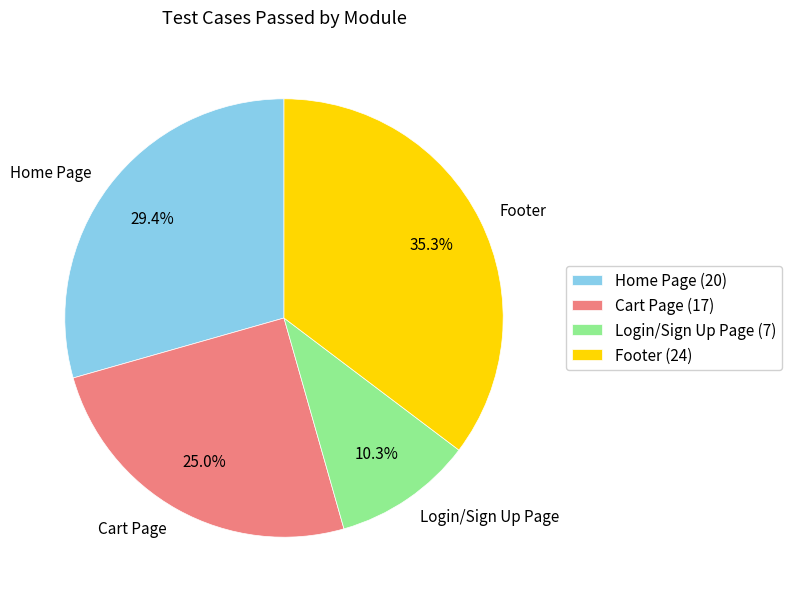

To the nearest percent, what is the difference between the largest and smallest slice percentages?

25%